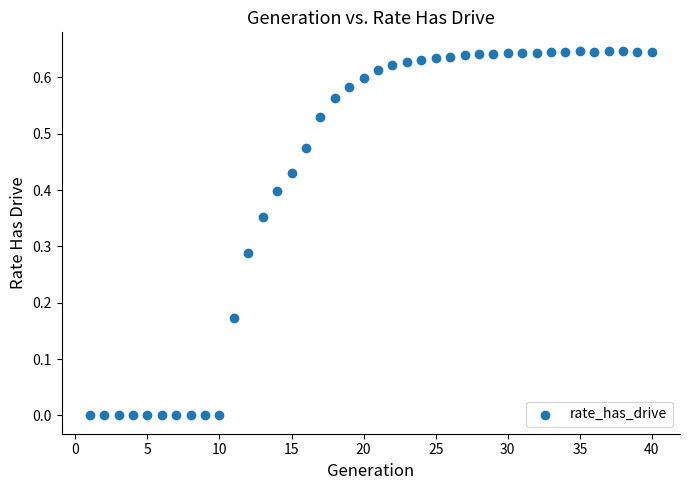

What is the range of X values (max minus min)?

39.0